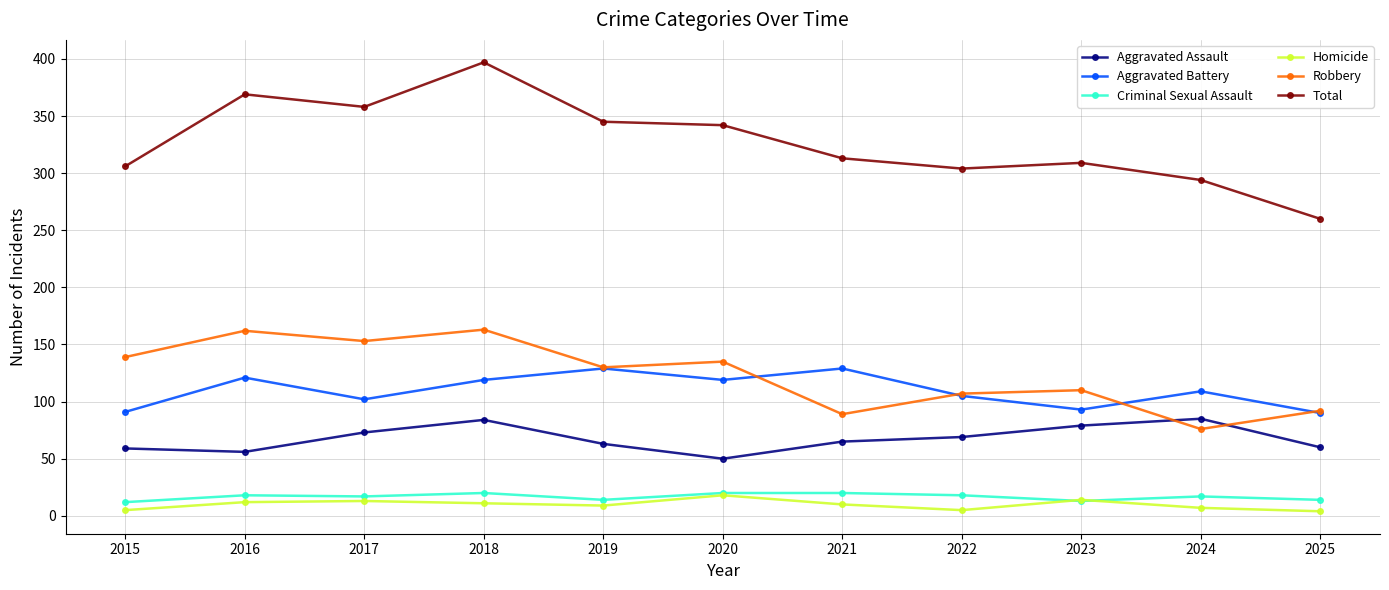

In Aggravated Battery, how many points are higher than both neighbors (excluding endpoints)?

4